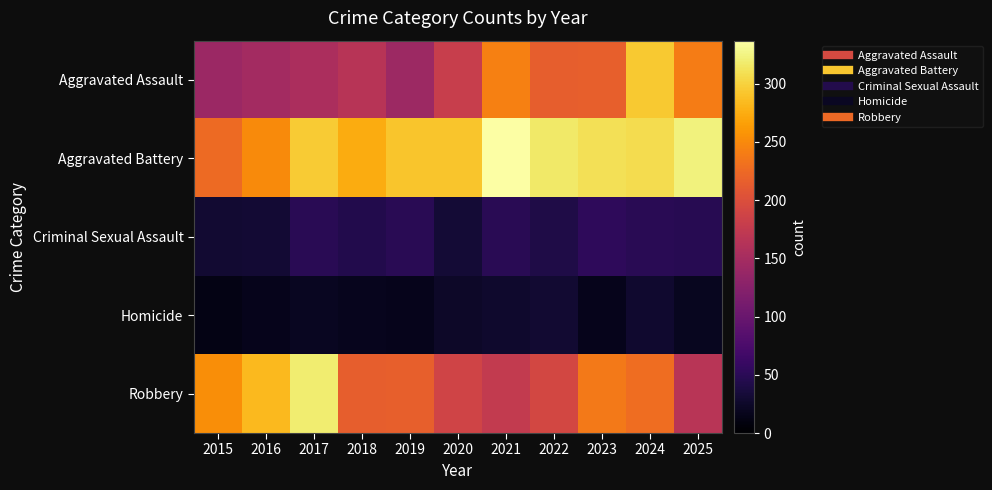

Which series has the largest range (max minus min)?

Robbery